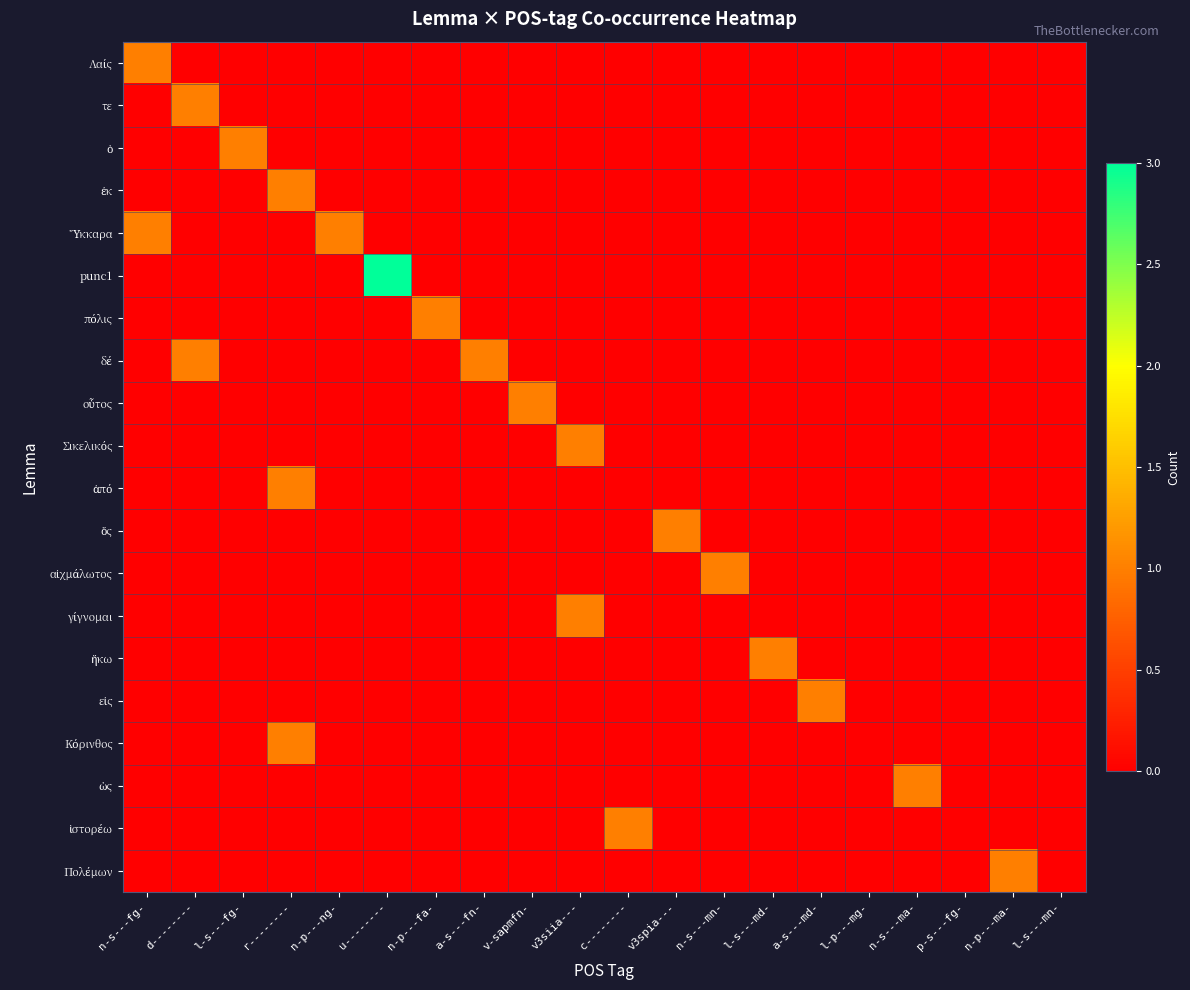

Rank the series by their maximum value, from highest to lowest.

punc1, Λαίς, τε, ὁ, ἐκ, Ὕκκαρα, πόλις, δέ, οὗτος, Σικελικός, ἀπό, ὅς, αἰχμάλωτος, γίγνομαι, ἥκω, εἰς, Κόρινθος, ὡς, ἱστορέω, Πολέμων